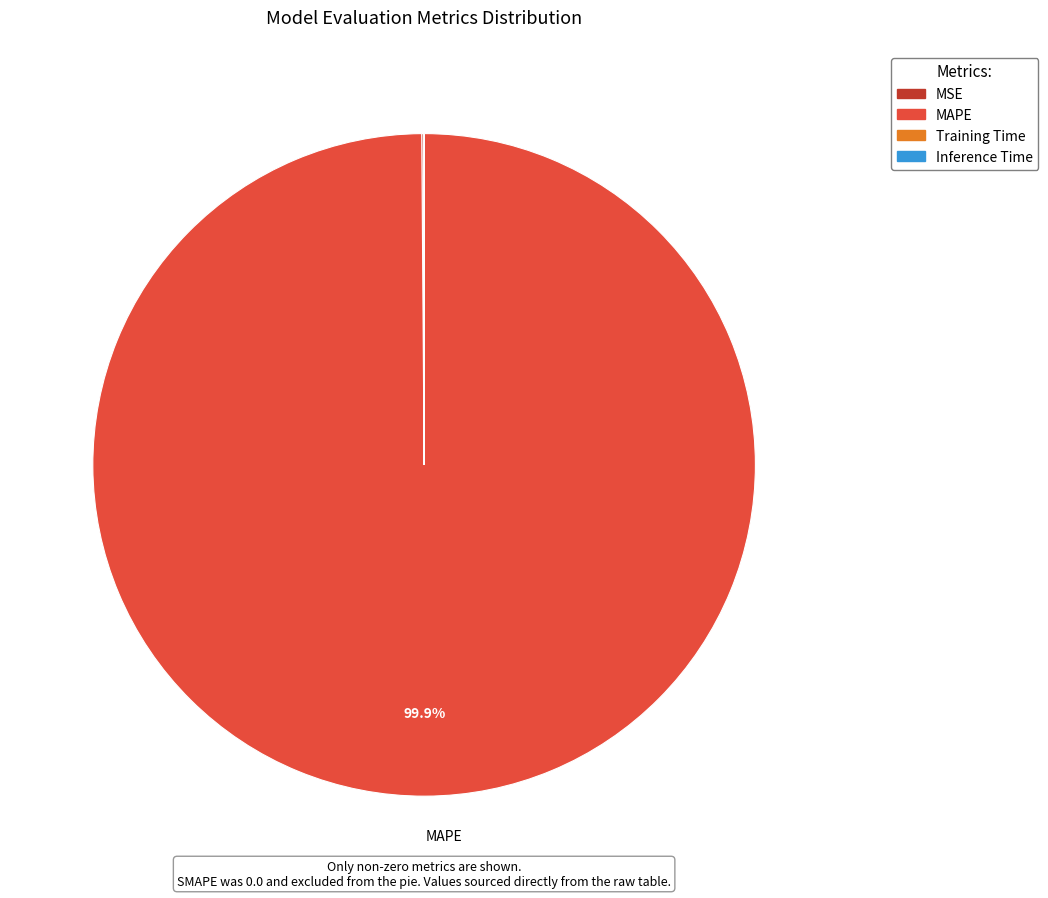

Does any single category account for the majority?

Yes